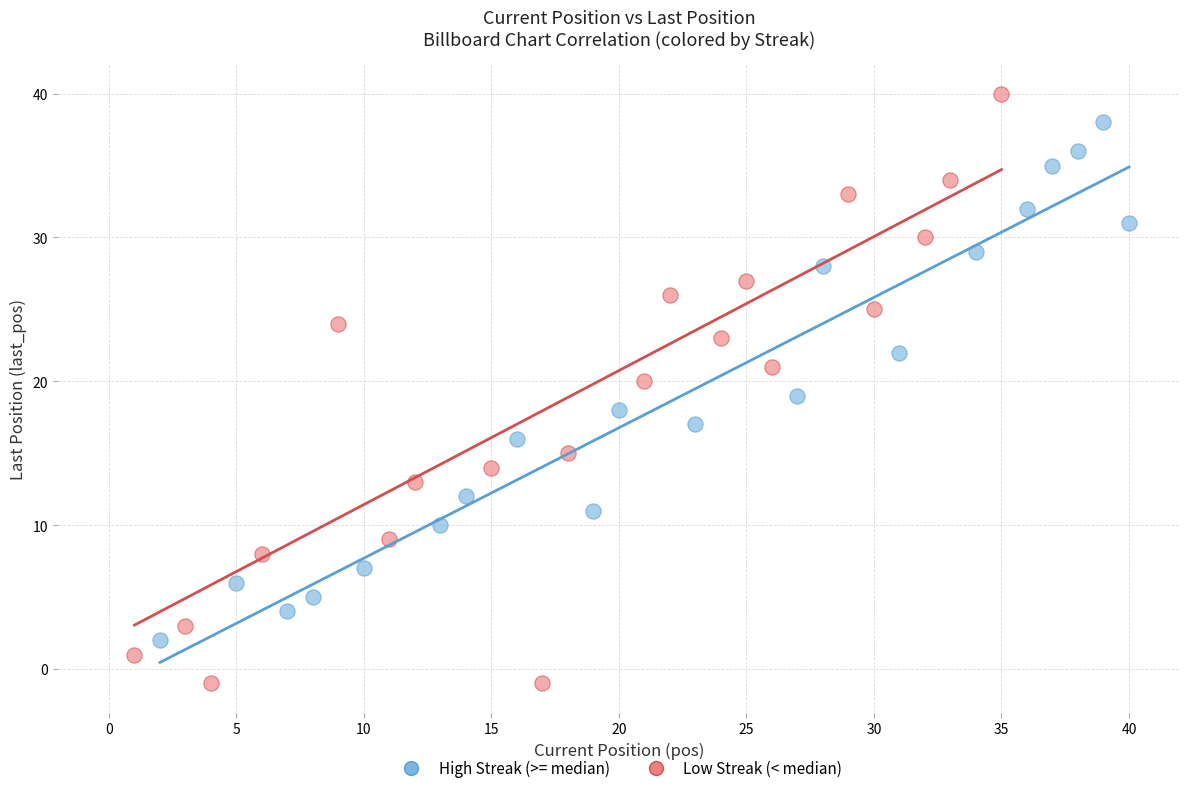

Which series has the largest Y range (max minus min)?

Low Streak (< median)